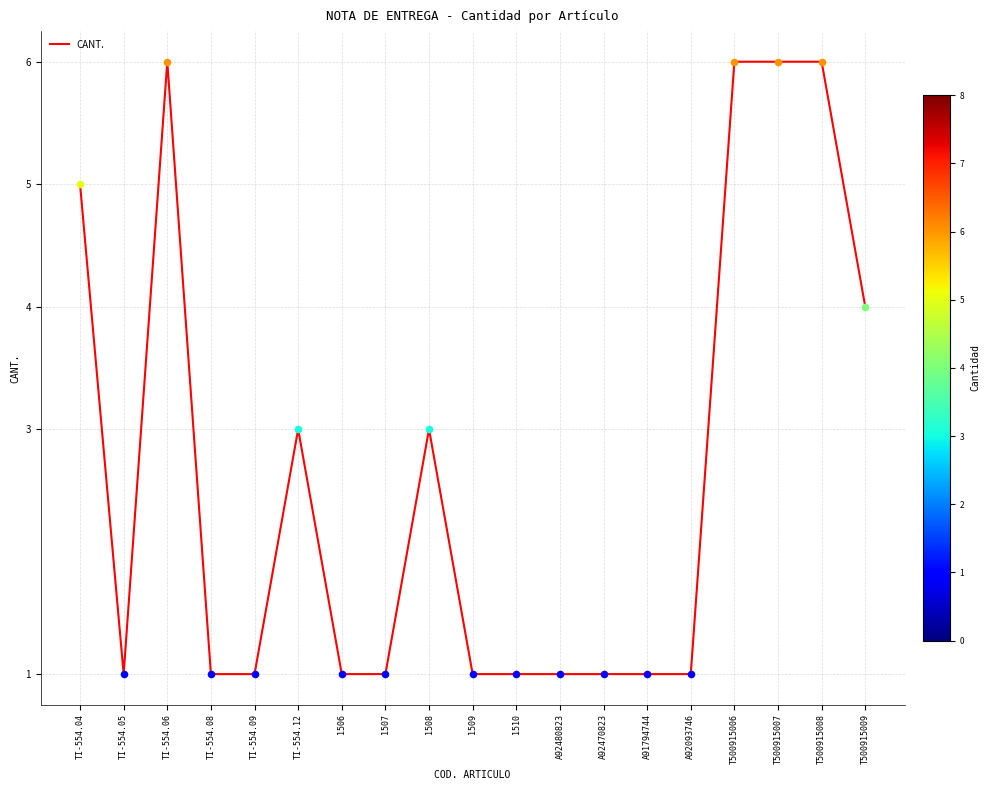

Which has a higher value, 1509 or T500915008?

T500915008